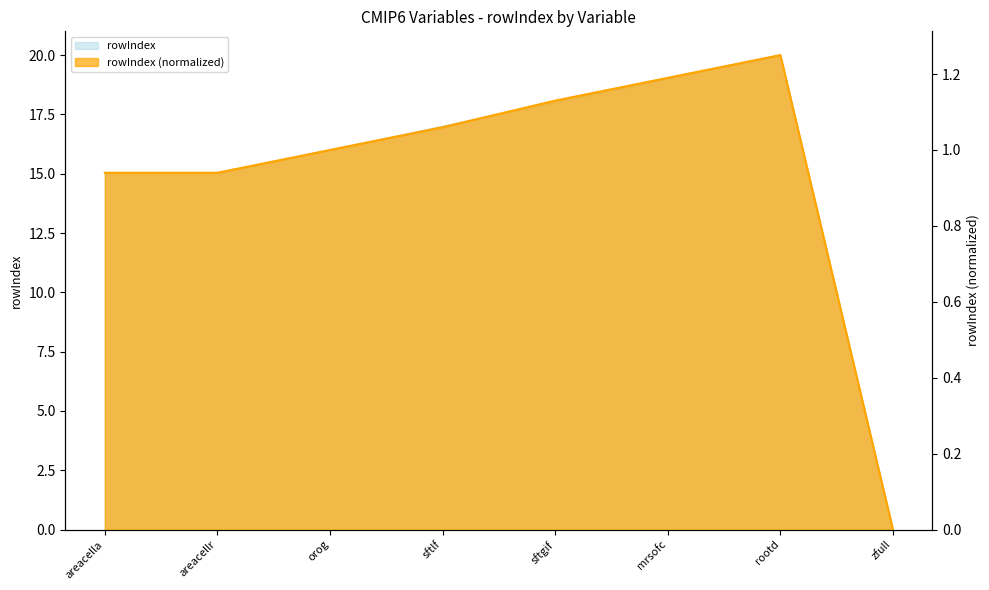

List the labels in order of value, largest first.

rootd, mrsofc, sftgif, sftlf, orog, areacella, areacellr, zfull